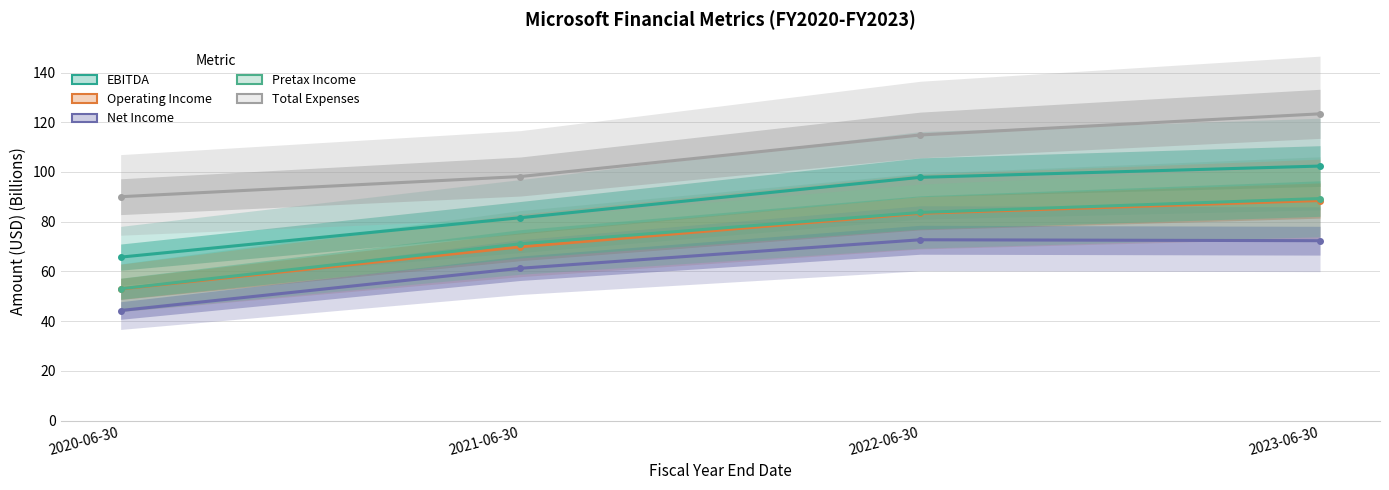

Rank the series at 2020-06-30 from lowest to highest value.

Net Income, Operating Income, Pretax Income, EBITDA, Total Expenses